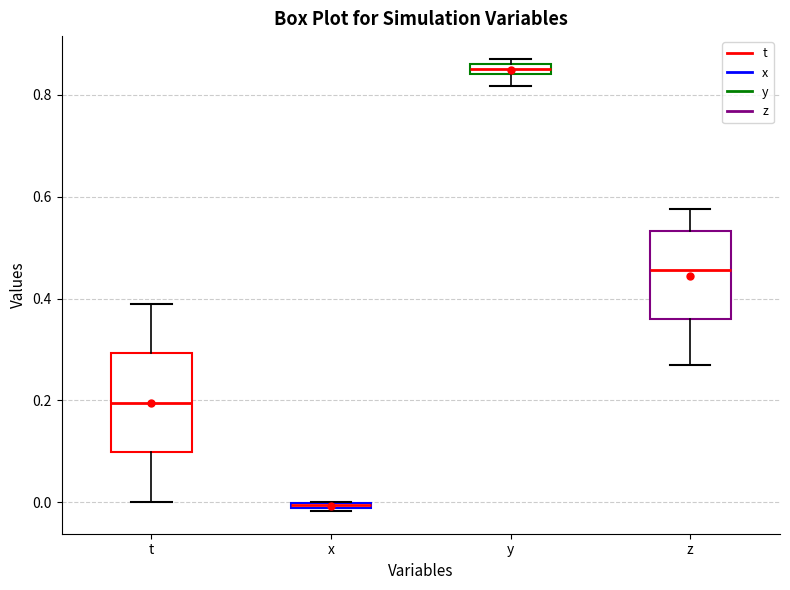

Where does the lower whisker of the box for z end on the y-axis? The values are not printed on the chart, so give them approximately, as read against the axis.

0.26